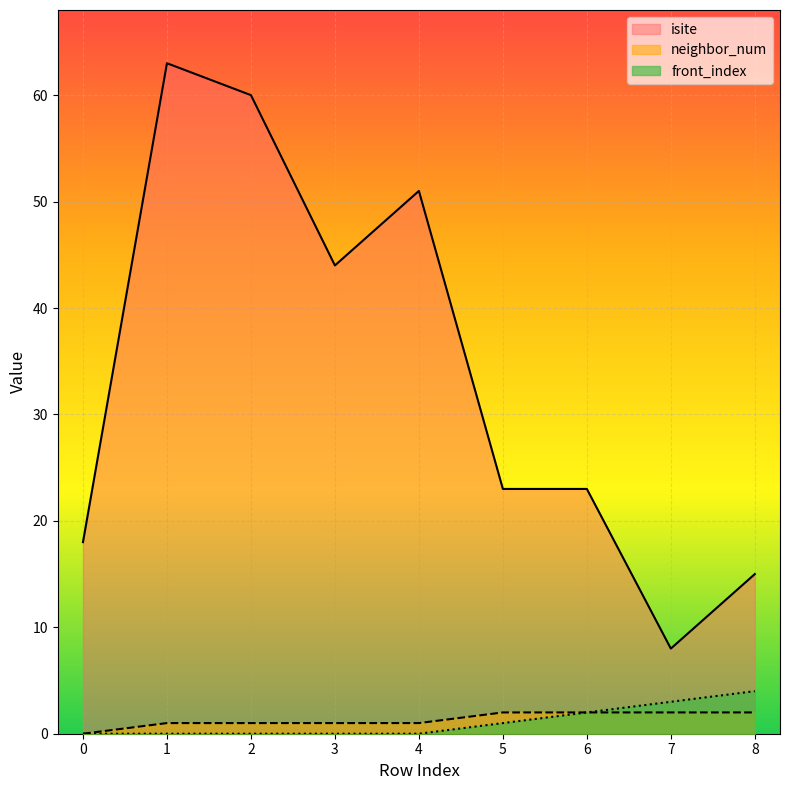

Does the chart display data point markers on the line(s)?

No